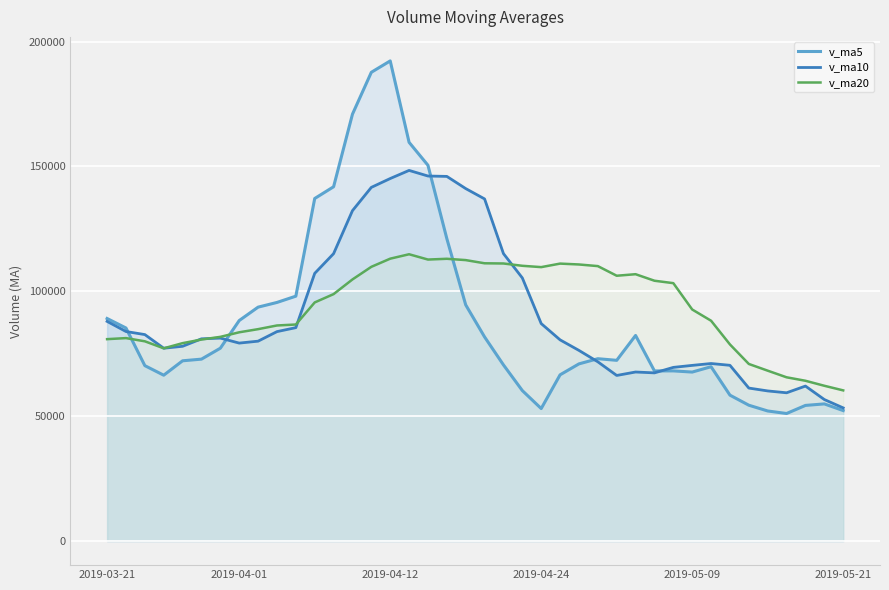

What is the average value of the v_ma10 series?

90823.2